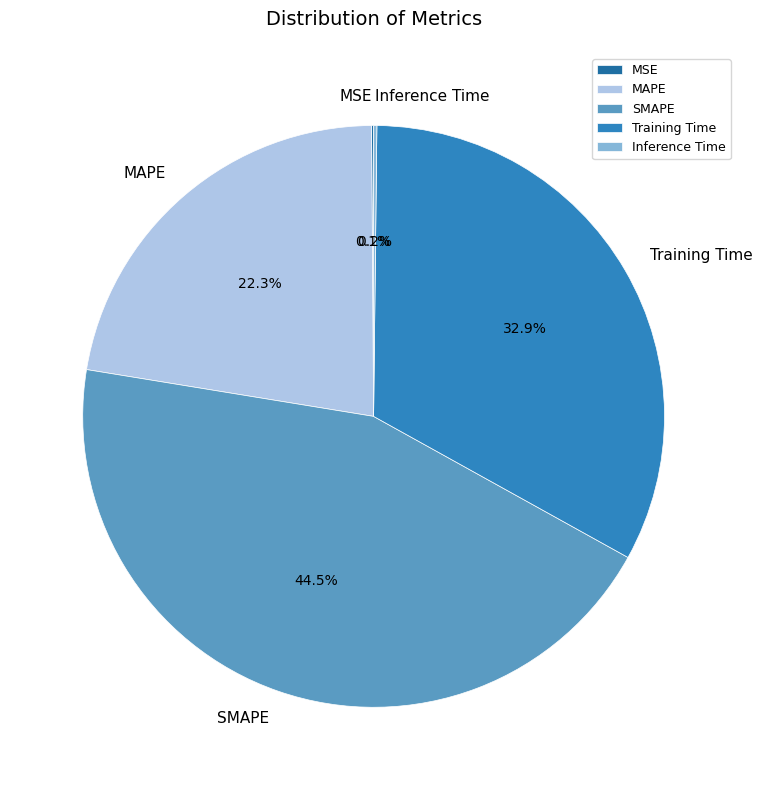

Combined, what portion of the pie is SMAPE and Training Time?

77.4%